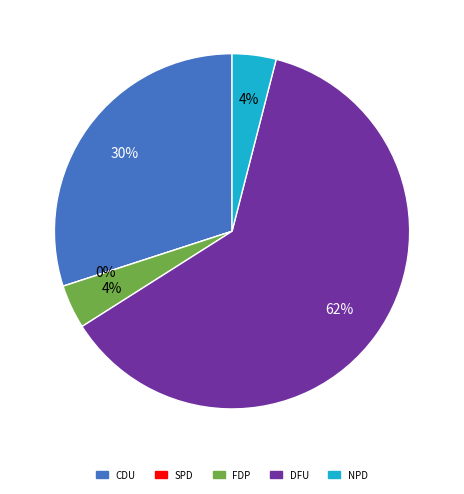

Which slice is the largest?

DFU